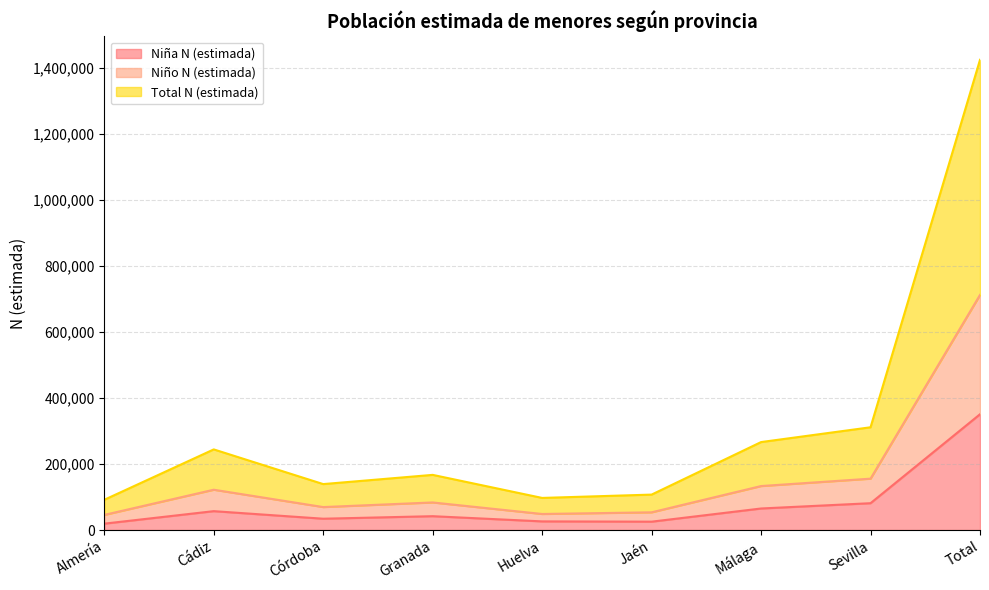

In Niño N (estimada), how many points are higher than both neighbors (excluding endpoints)?

2